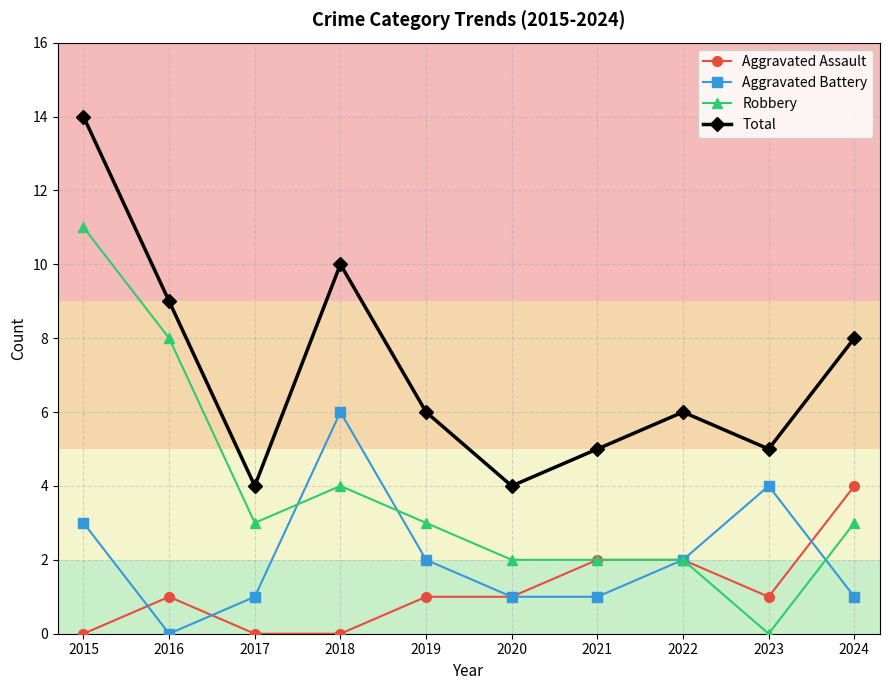

Rank the series by their average value, from highest to lowest.

Total, Robbery, Aggravated Battery, Aggravated Assault